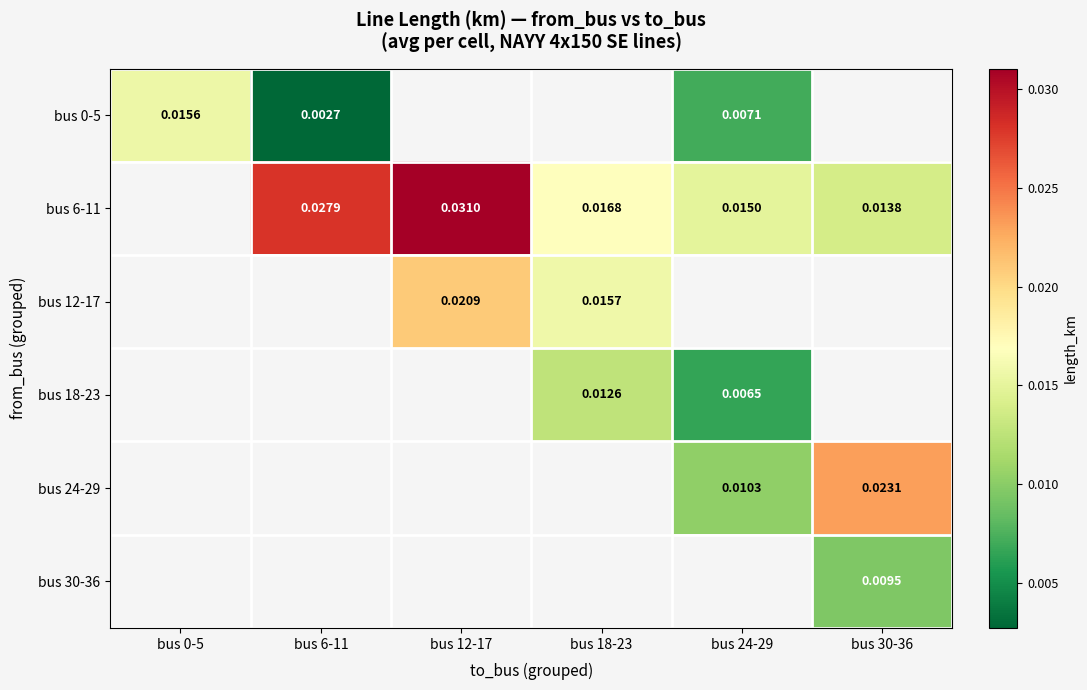

Which label corresponds to the smallest value in the chart?

bus 6-11